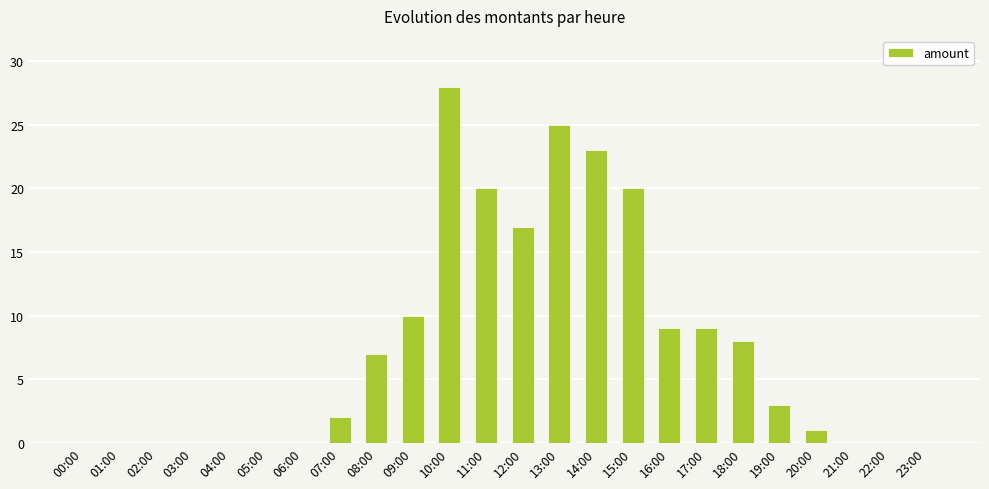

True or false: the data shows 2 at 08:00.

False